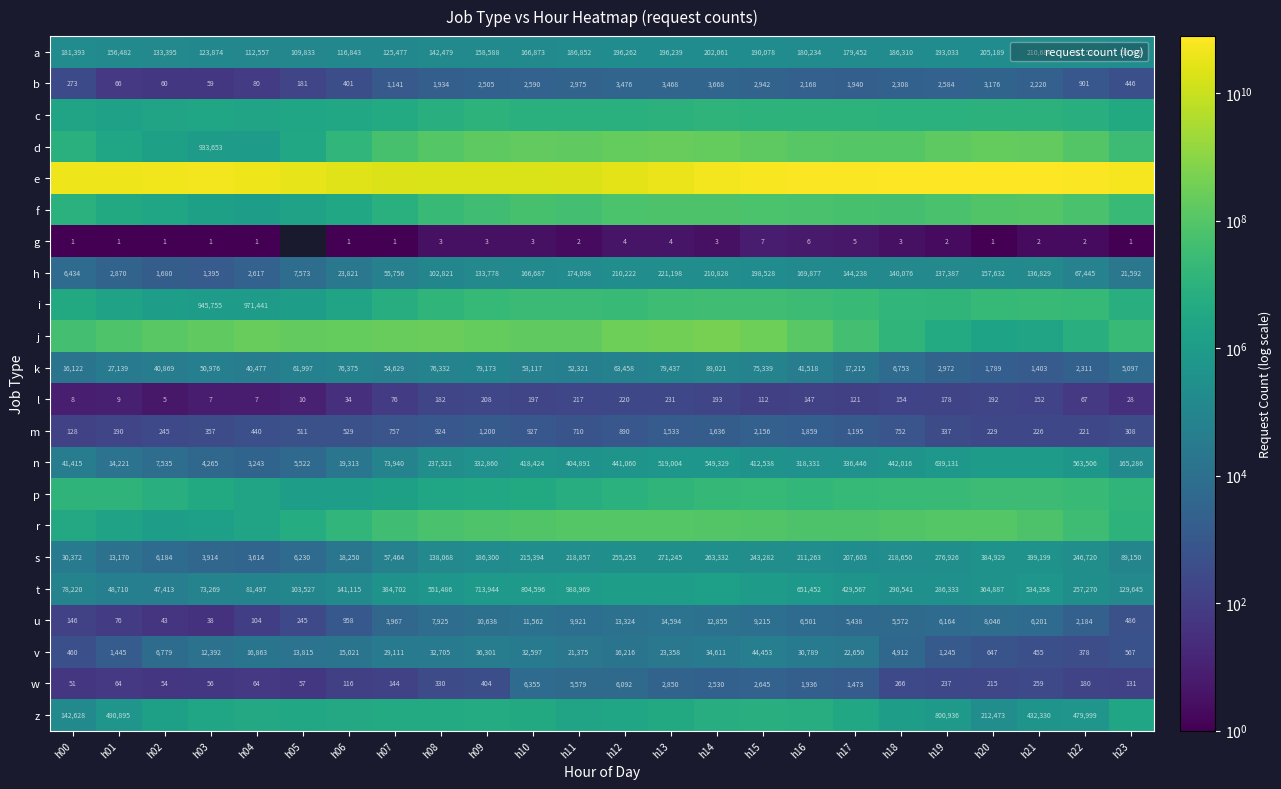

What is the approximate value of l at h08?

182.0